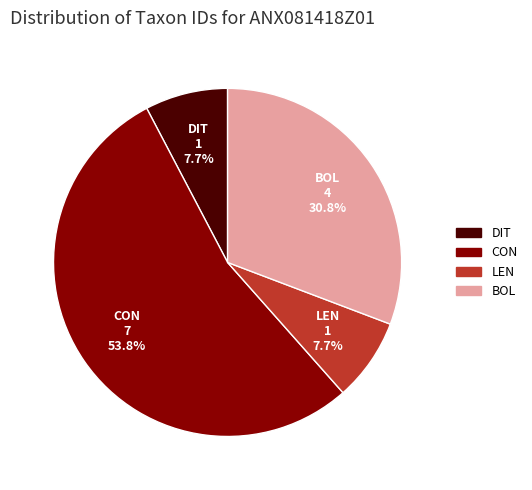

What percentage is the LEN slice, to the nearest percent?

8%